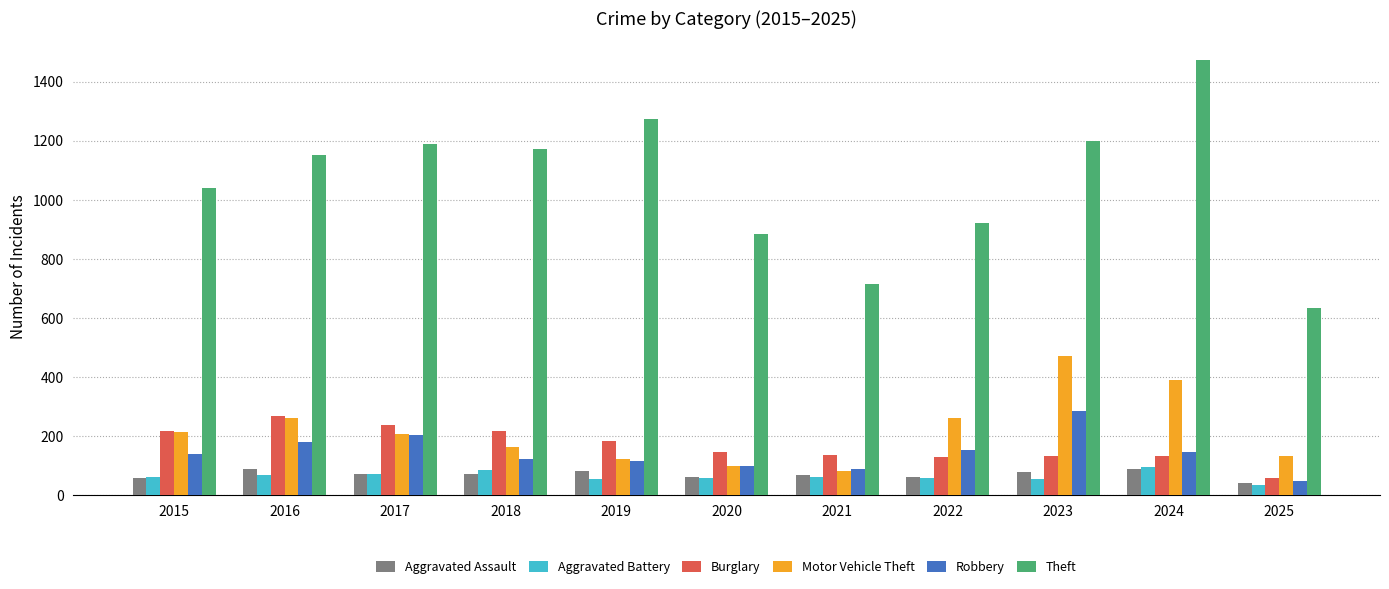

The value of Burglary at 2018 is 218. True or false?

True